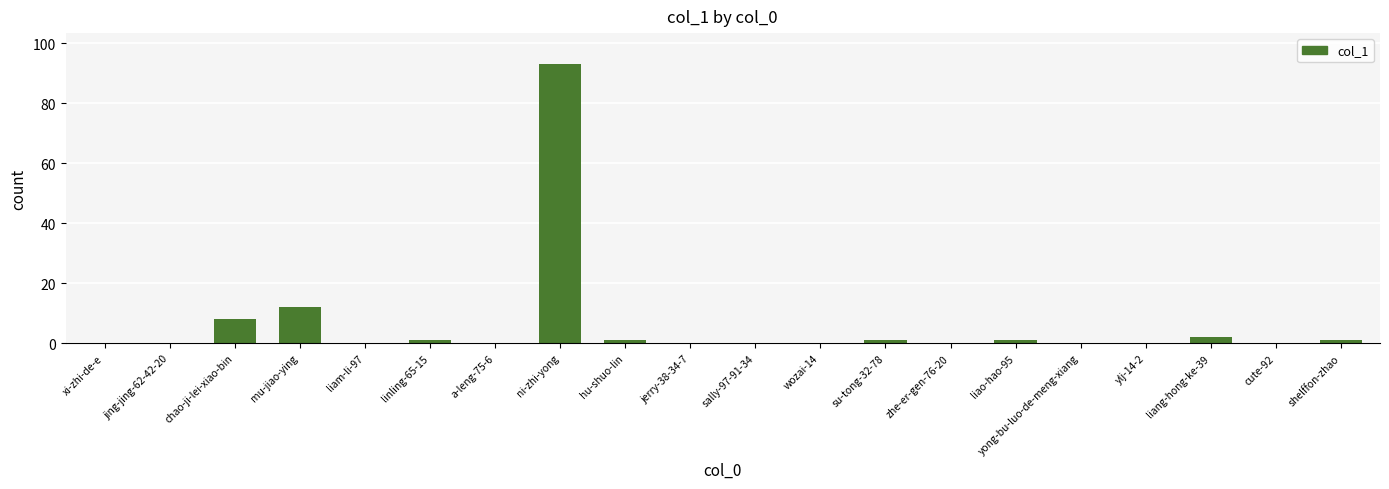

Between chao-ji-lei-xiao-bin and xi-zhi-de-e, which is larger?

chao-ji-lei-xiao-bin